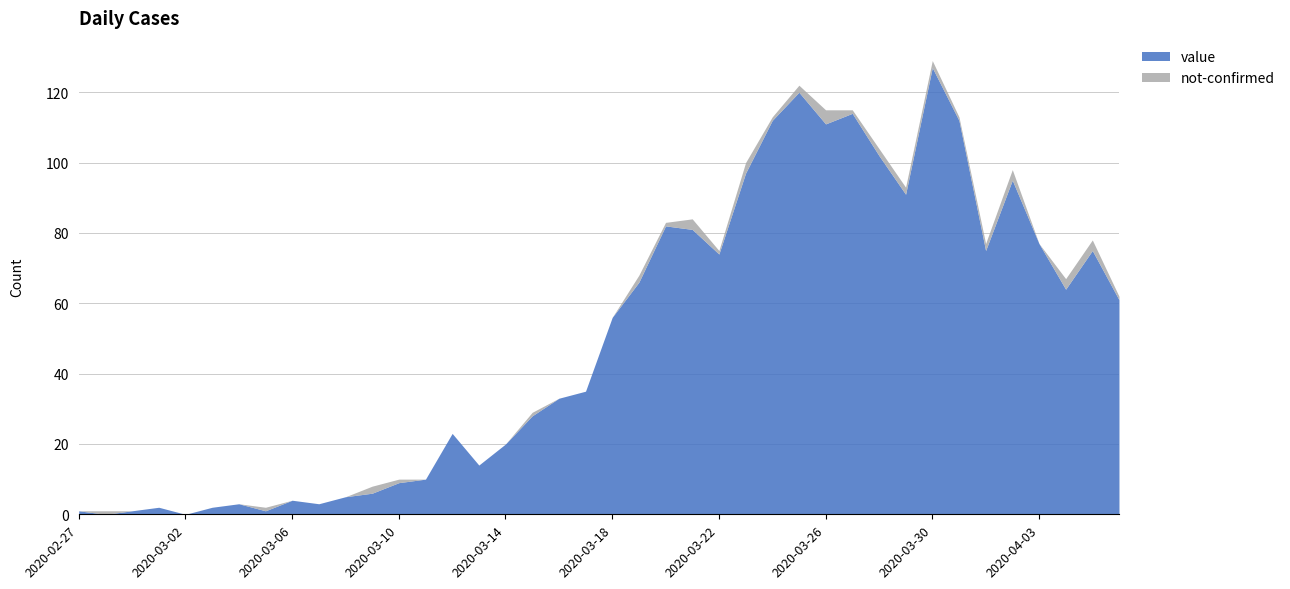

Count the number of data series in this chart.

2